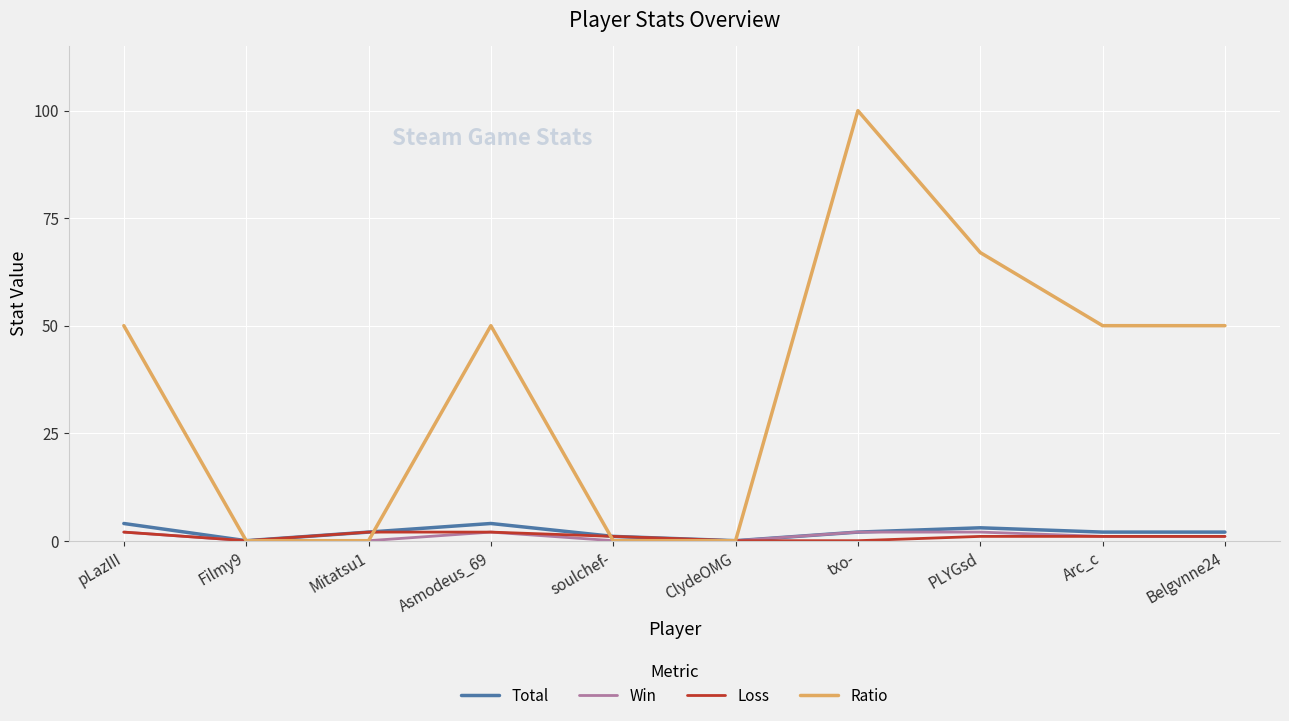

How many lines are shown in the chart?

4